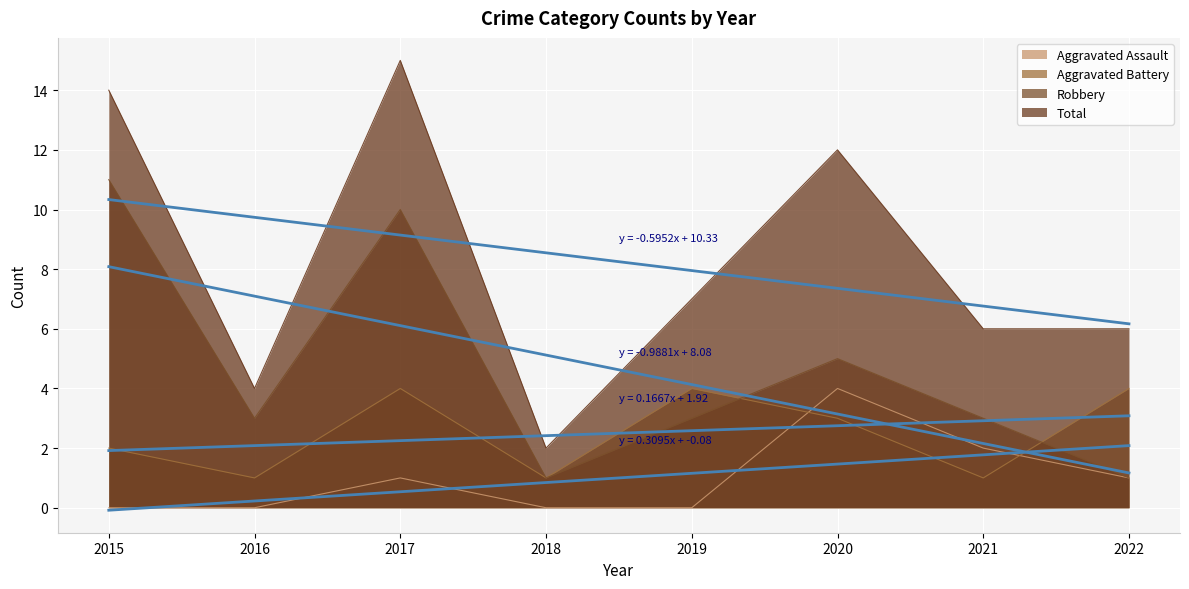

What is the sum of the Robbery values at 2017 and 2021?

13